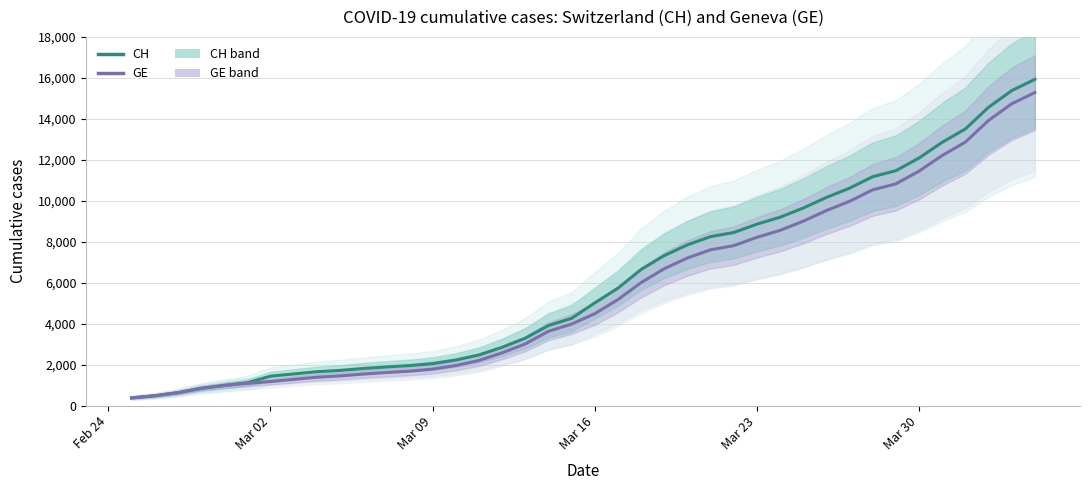

The GE series shows 2746 at 21. True or false?

False